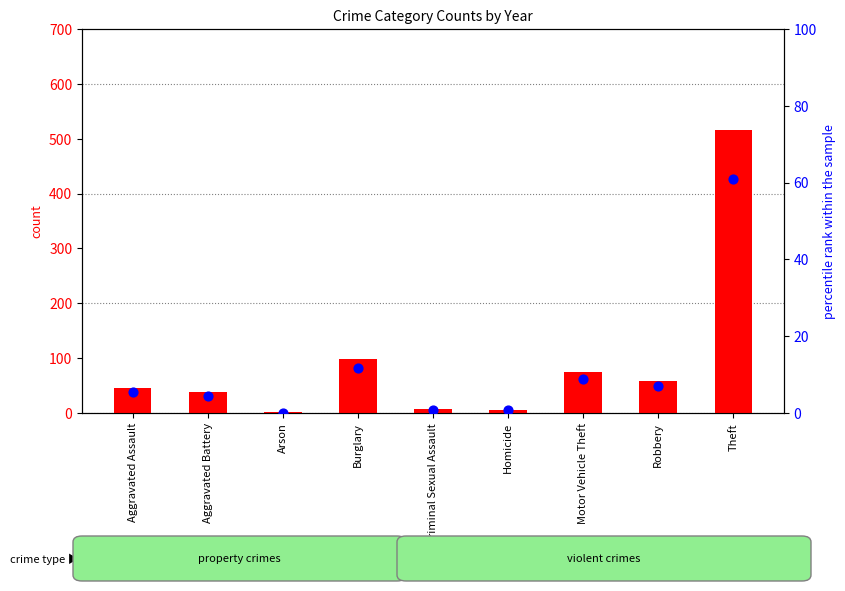

Which series reaches the minimum Y coordinate?

percentile rank within the sample